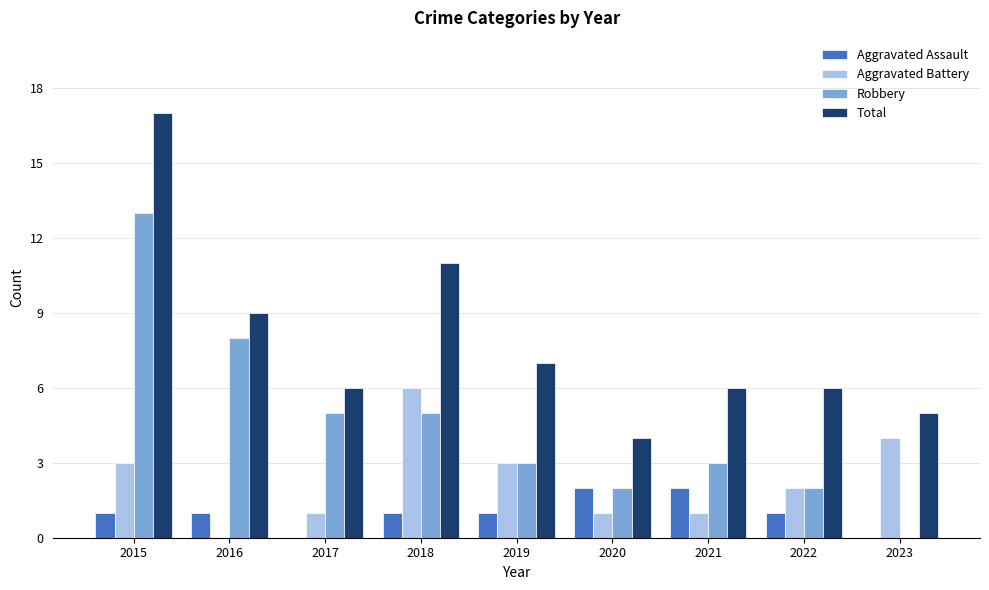

Is it true that Aggravated Assault equals 1 at 2016?

True